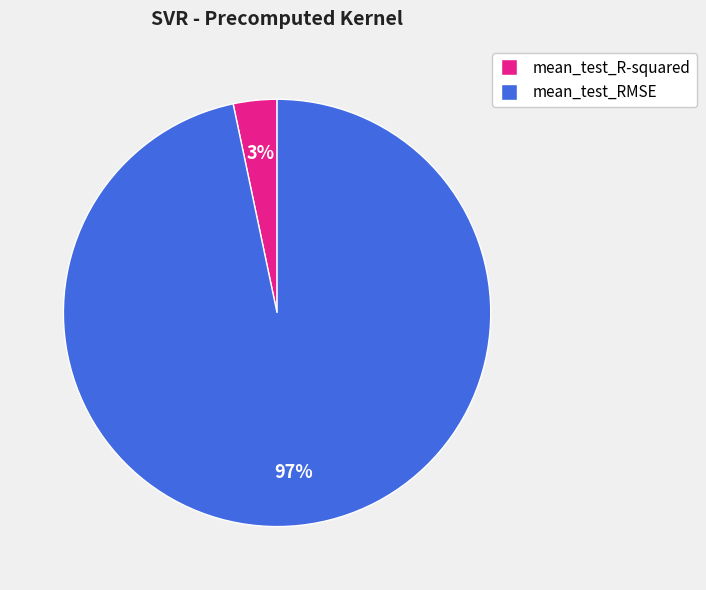

To the nearest percent, what is the combined percentage of mean_test_R-squared and mean_test_RMSE?

100%